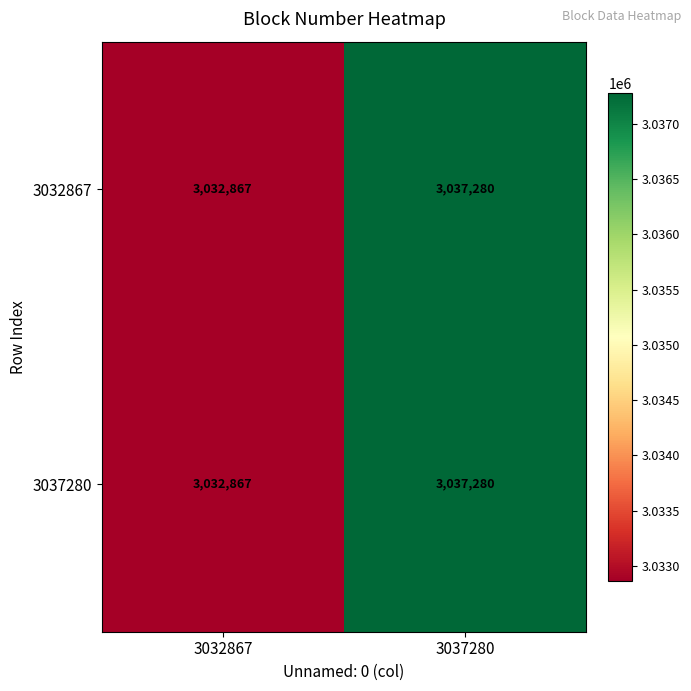

What is the difference between the maximum and minimum values in the 3032867 series?

4413